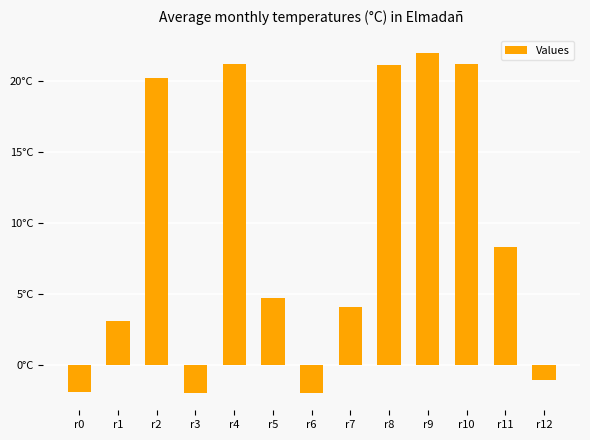

What is the average value?

9.1